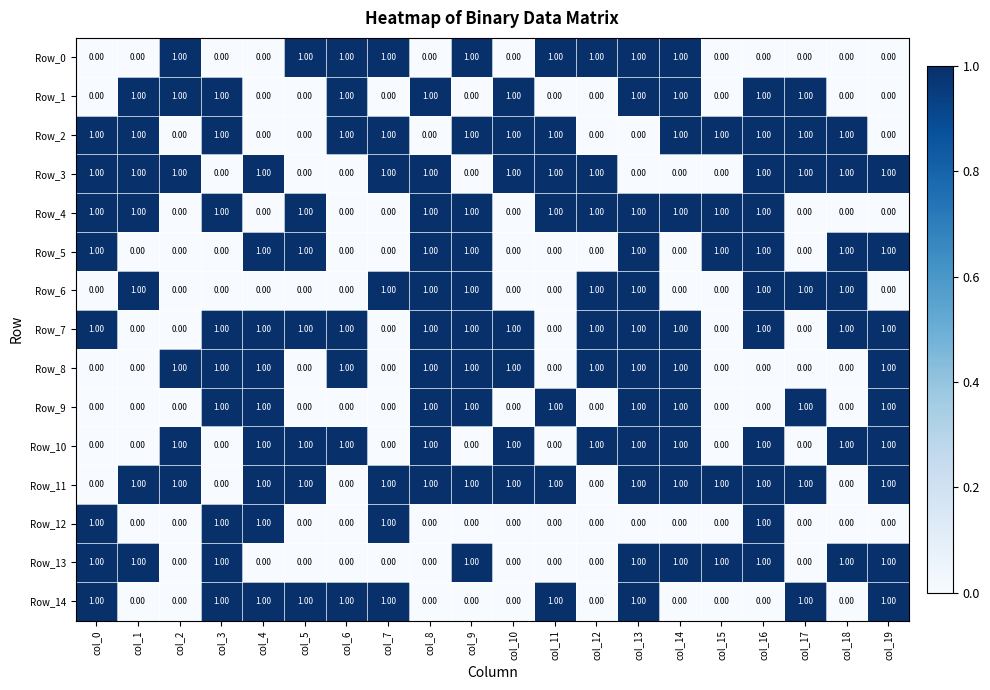

What is the total value across all series at col_19?

9